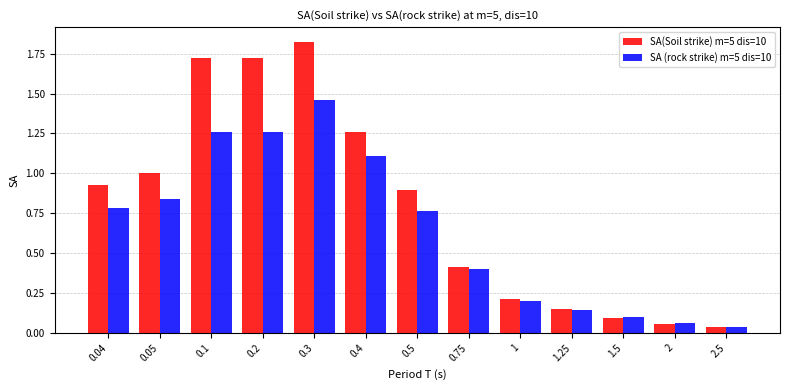

True or false: SA(Soil strike) m=5 dis=10 has a value of 1.0 at 0.05.

True